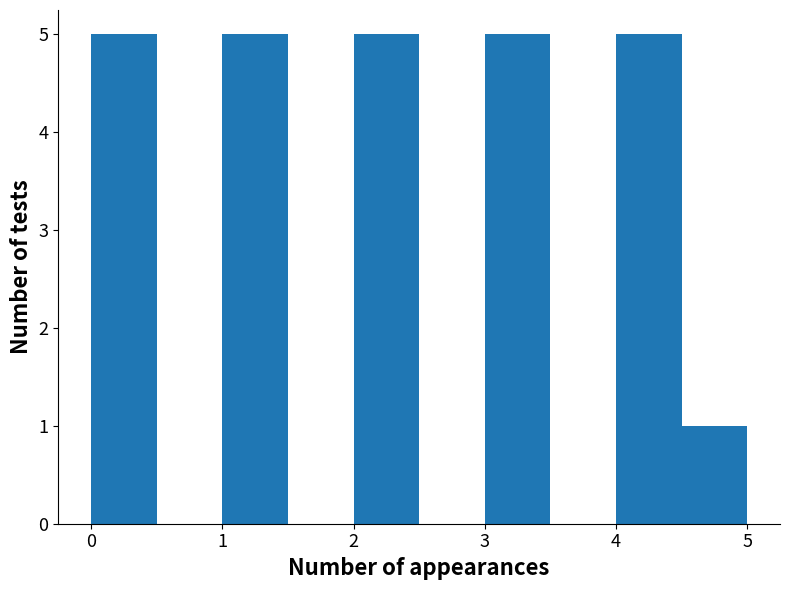

How tall is the bar that spans 2.0 to 2.5 on the x-axis? The values are not printed on the chart, so give them approximately, as read against the axis.

5